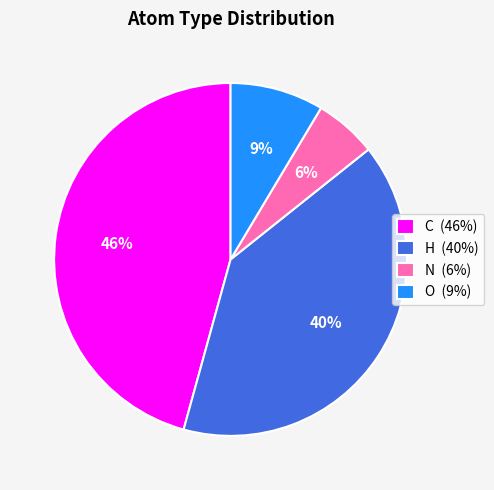

How many slices are in this pie chart?

4